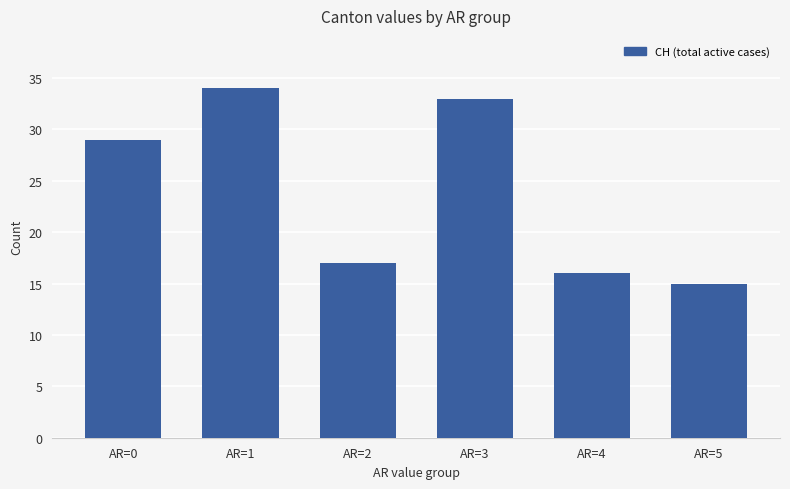

What is the greatest value displayed?

34